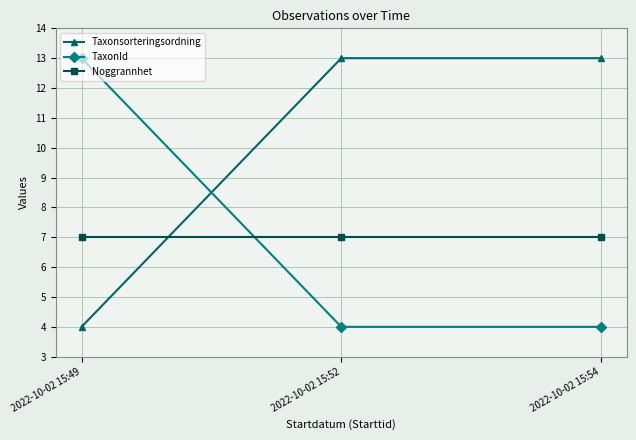

Is it true that TaxonId equals 4 at 2022-10-02 15:54?

True